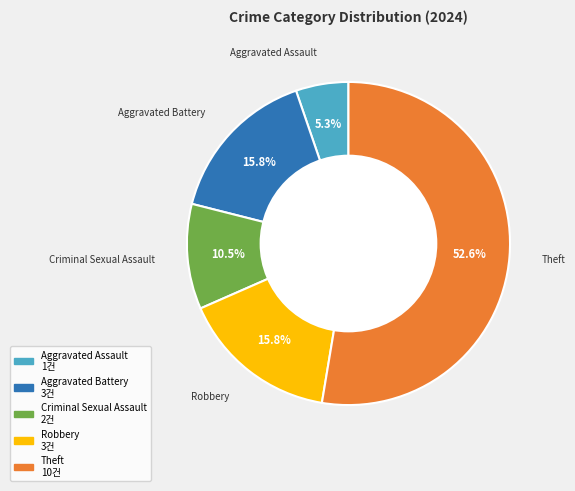

Is there a majority slice in this chart?

Yes